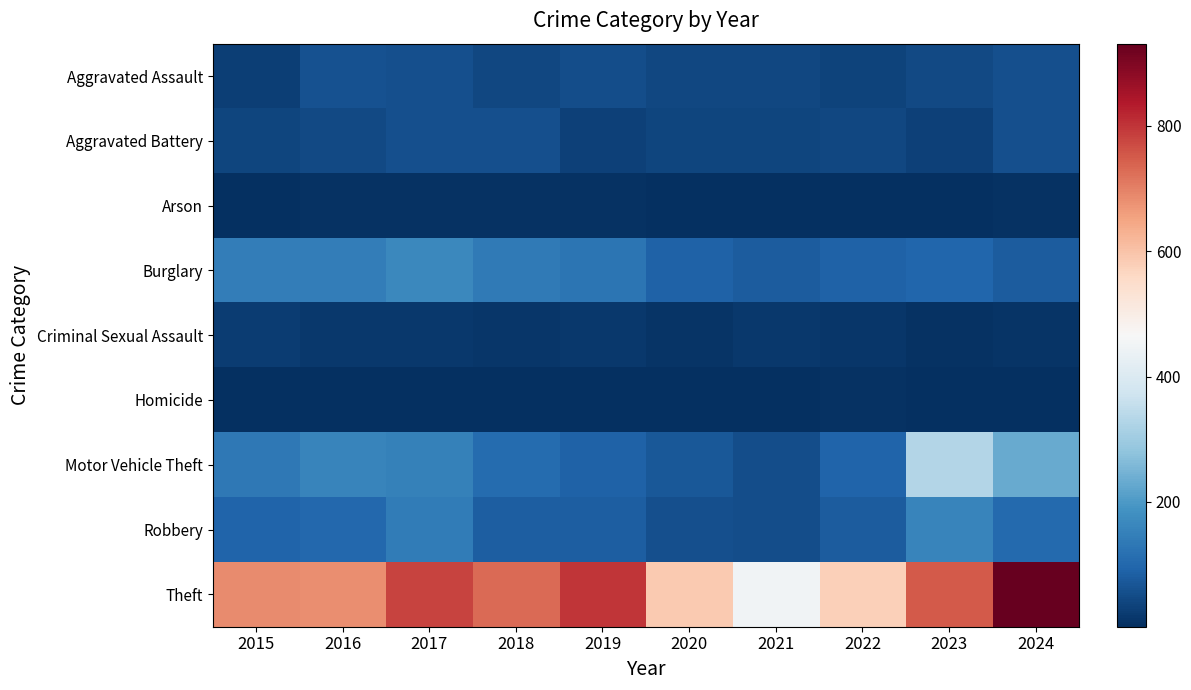

Reading left to right, extract all data points from this chart.

Aggravated Assault: 2015=30	2016=60	2017=59	2018=44	2019=55	2020=43	2021=41	2022=35	2023=48	2024=59
Aggravated Battery: 2015=39	2016=46	2017=58	2018=59	2019=31	2020=40	2021=40	2022=41	2023=33	2024=59
Arson: 2015=4	2016=6	2017=5	2018=5	2019=5	2020=4	2021=4	2022=3	2023=1	2024=7
Burglary: 2015=146	2016=143	2017=165	2018=138	2019=125	2020=90	2021=78	2022=89	2023=97	2024=79
Criminal Sexual Assault: 2015=23	2016=19	2017=18	2018=15	2019=19	2020=10	2021=19	2022=14	2023=7	2024=10
Homicide: 2015=4	2016=4	2017=4	2018=3	2019=3	2020=4	2021=2	2022=6	2023=1	2024=2
Motor Vehicle Theft: 2015=133	2016=160	2017=152	2018=107	2019=90	2020=72	2021=55	2022=92	2023=328	2024=231
Robbery: 2015=93	2016=100	2017=140	2018=84	2019=81	2020=57	2021=53	2022=78	2023=159	2024=103
Theft: 2015=686	2016=682	2017=782	2018=730	2019=798	2020=589	2021=450	2022=576	2023=750	2024=931